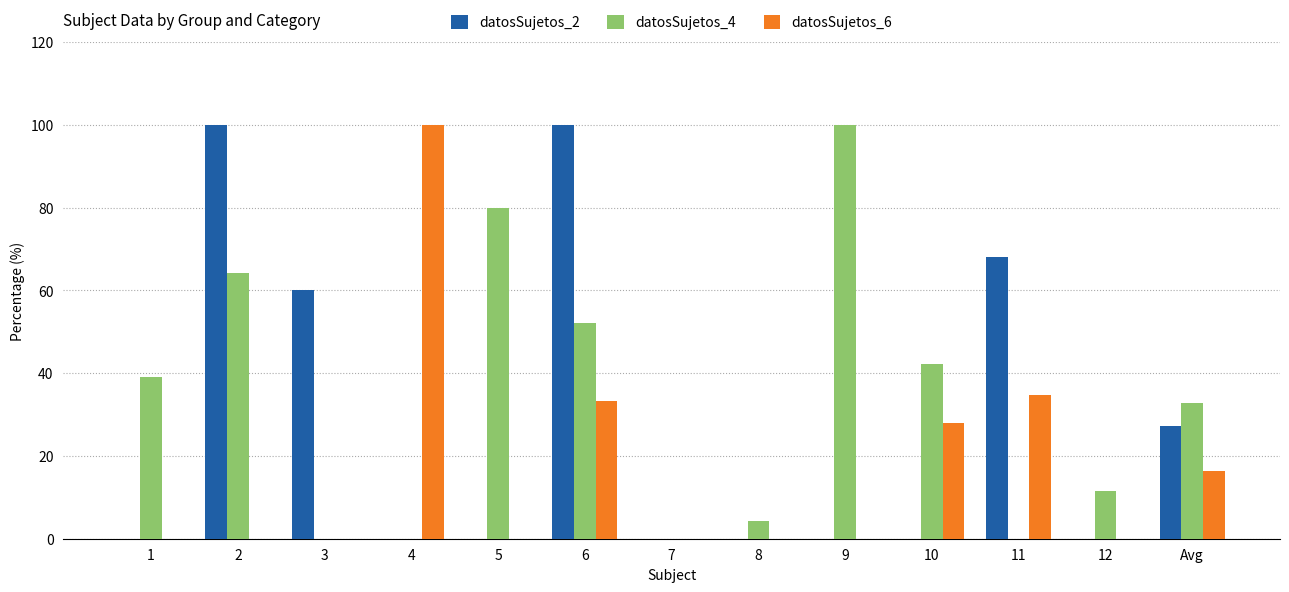

Is the value of datosSujetos_4 at 5 greater than the value of datosSujetos_6 at 7?

Yes